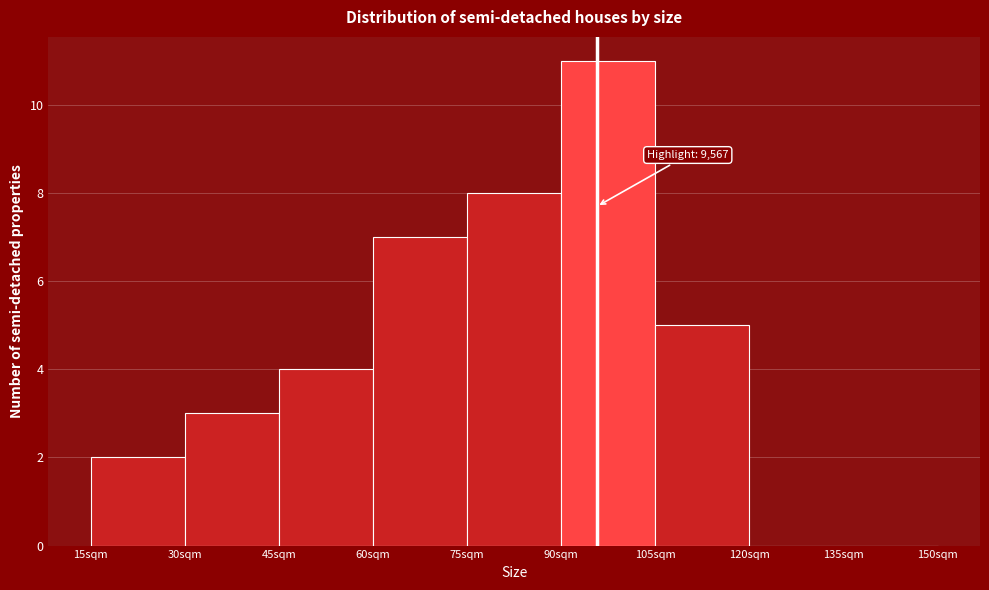

Reading right to left, what are all the values shown in this chart?

135sqm=0	120sqm=0	105sqm=5	90sqm=11	75sqm=8	60sqm=7	45sqm=4	30sqm=3	15sqm=2